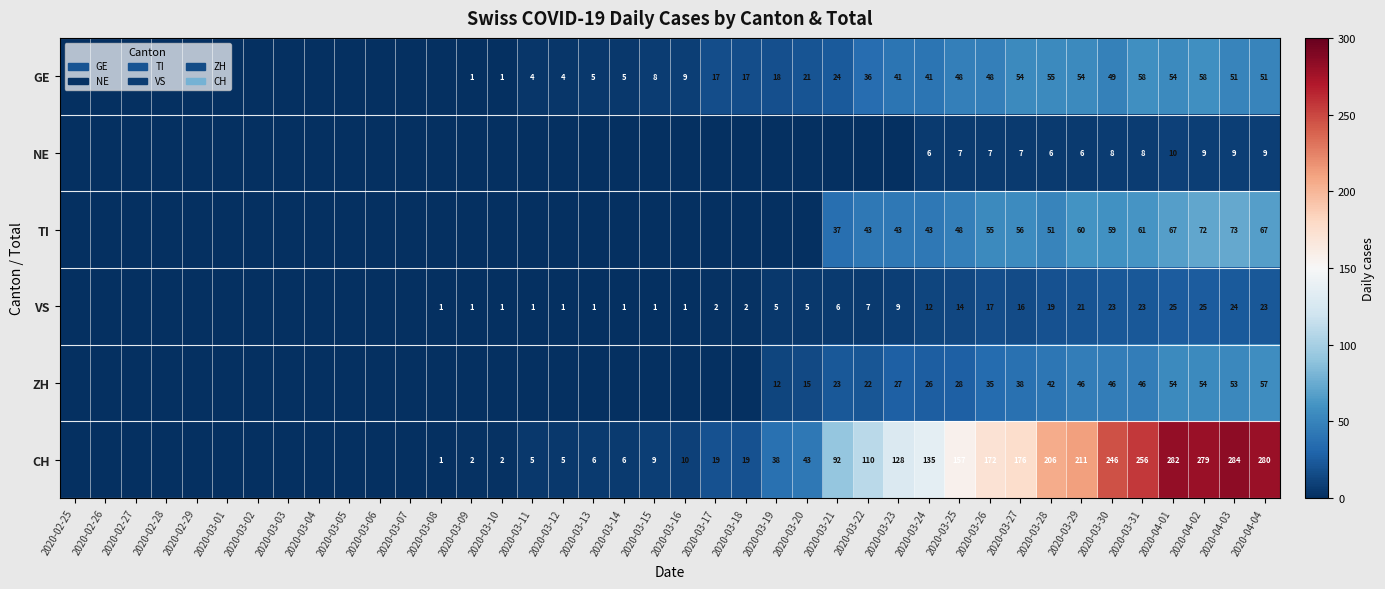

Is it true that TI equals 9 at 2020-03-21?

False